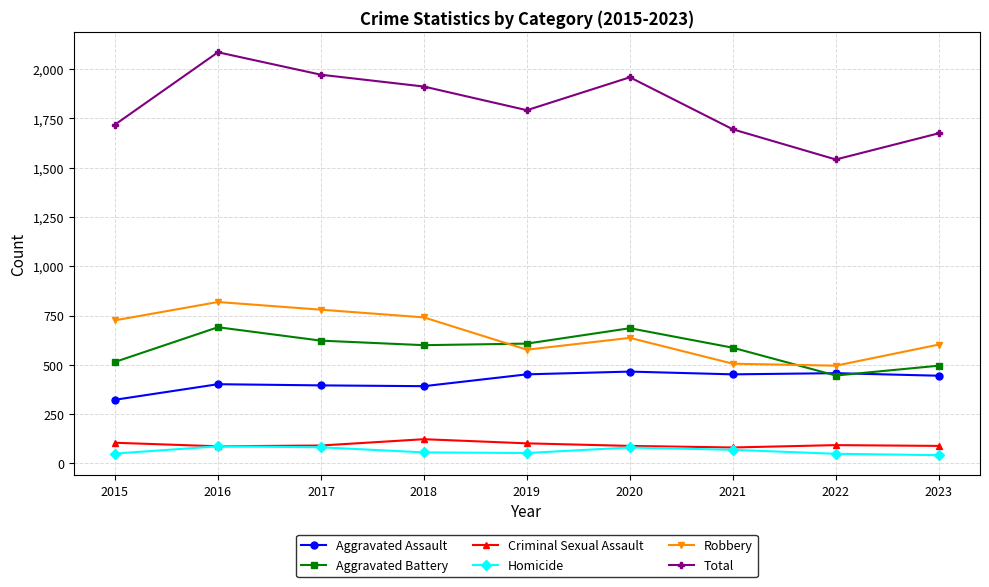

Does the chart have visible grid lines?

Yes